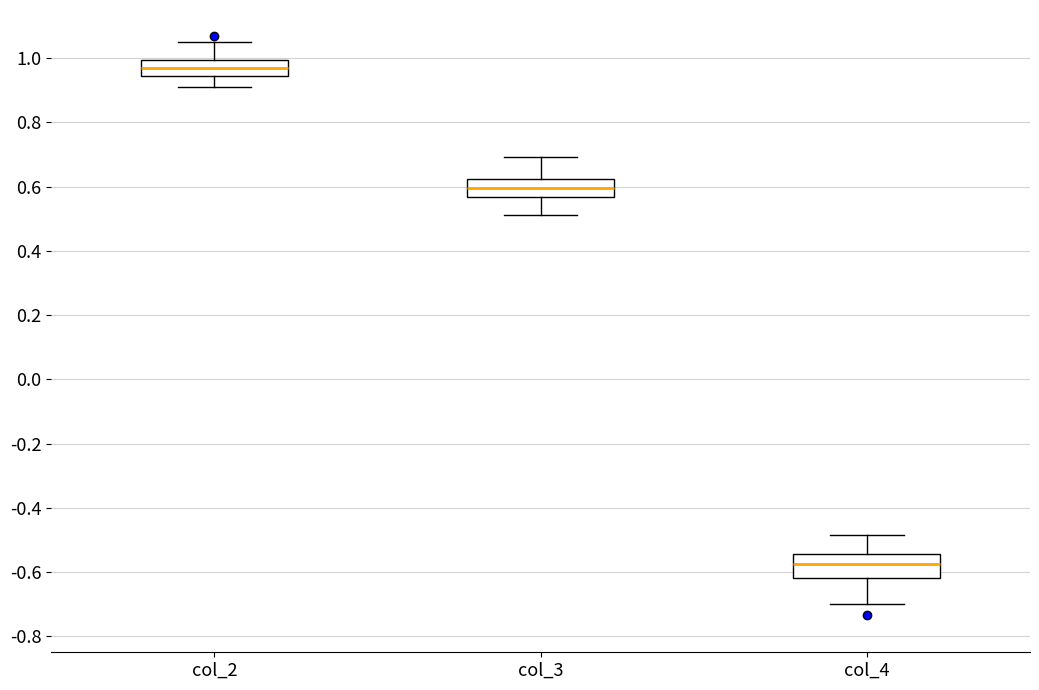

Where does the lower whisker of the box for col_3 end on the y-axis? The values are not printed on the chart, so give them approximately, as read against the axis.

0.52